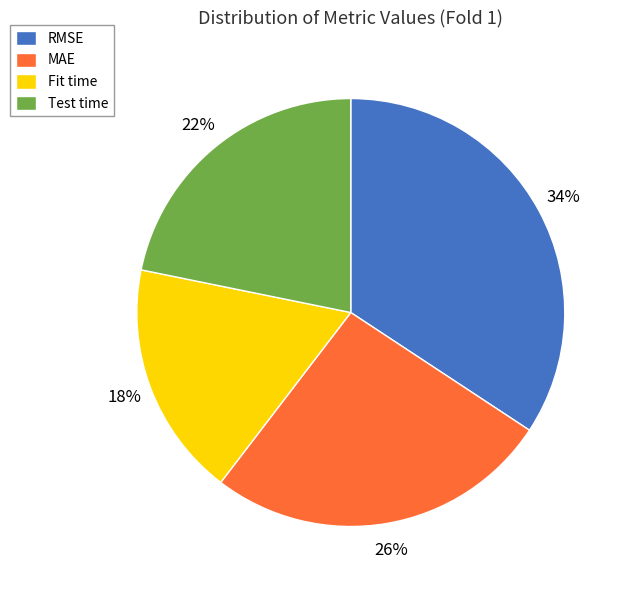

What is the smallest slice in the pie chart?

Fit time